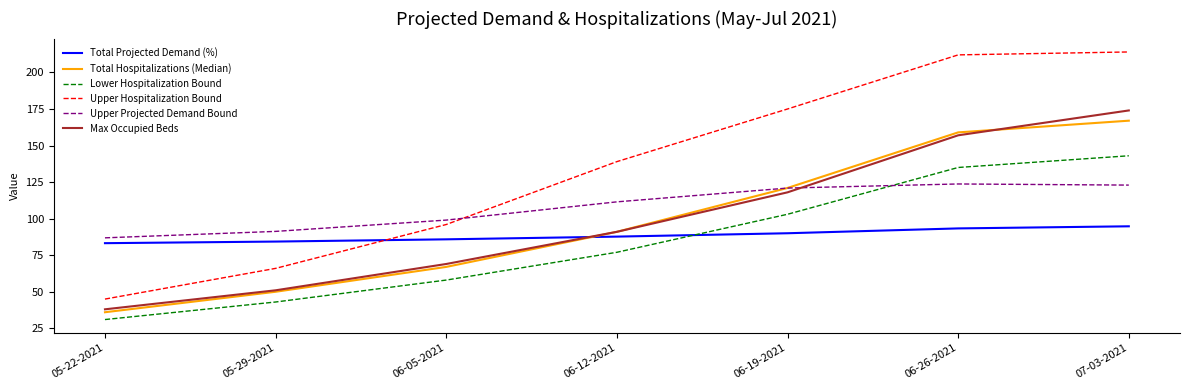

What is the sum of all Max Occupied Beds values?

698.0